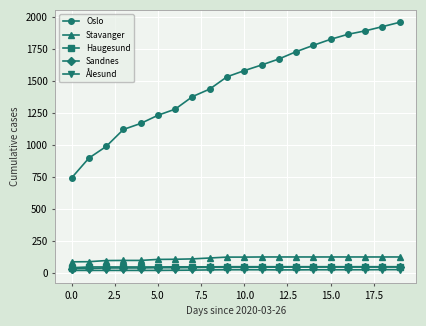

What is the greatest value displayed?

1960